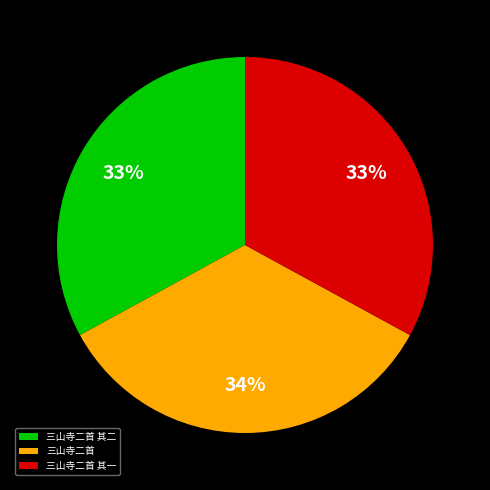

The 三山寺二首 slice represents 29% of the pie. True or false?

False